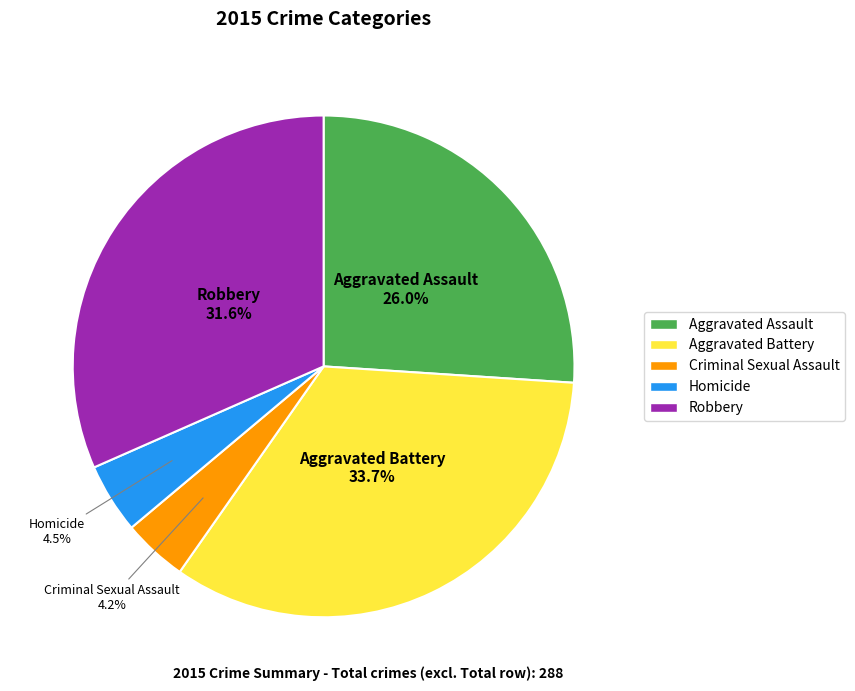

The Aggravated Assault slice represents 37% of the pie. True or false?

False